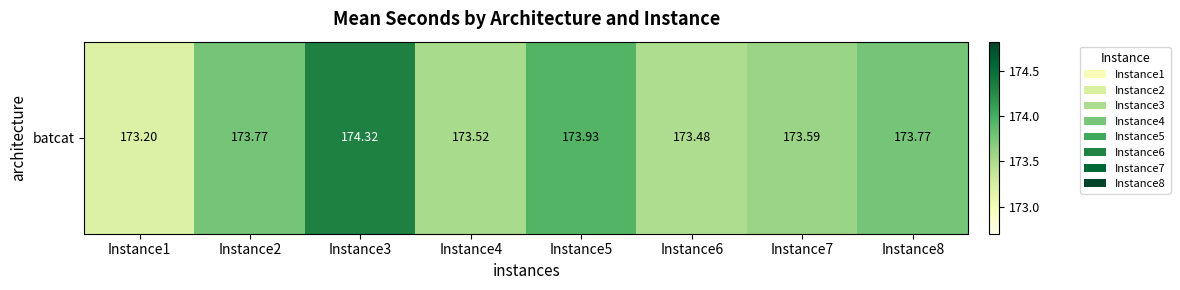

What is the change in value from Instance4 to Instance5?

+0.4